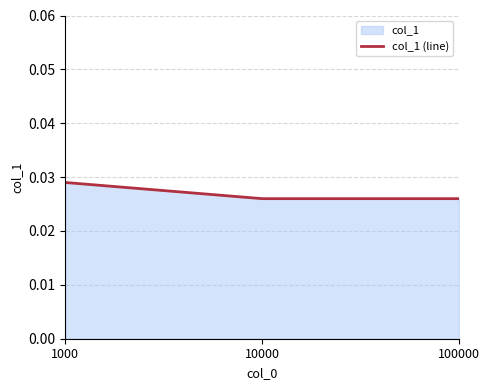

Count the values in the range 0 to 1.

3